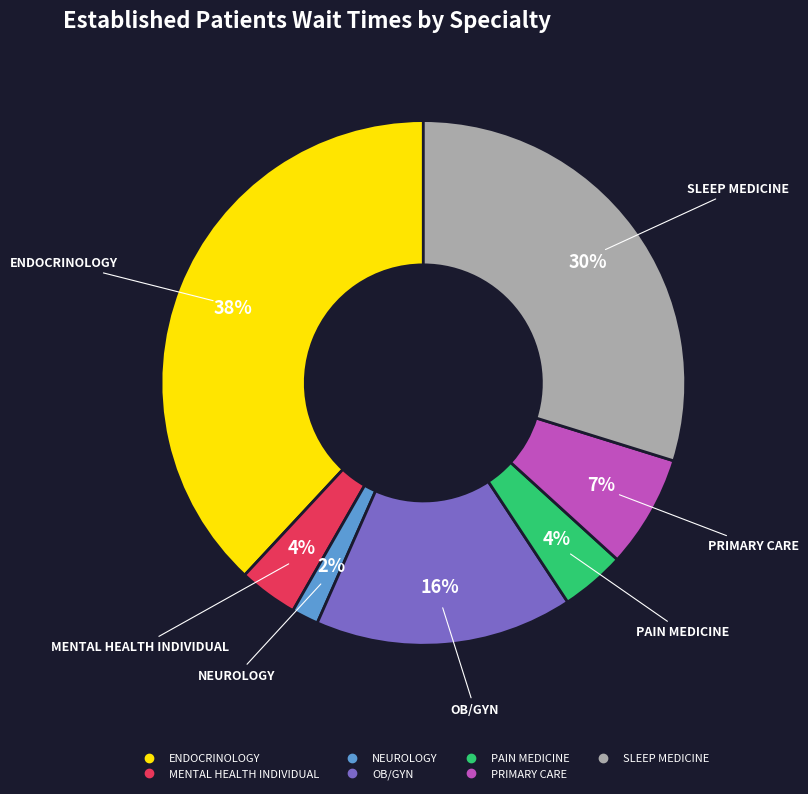

Between PRIMARY CARE and PAIN MEDICINE, which is larger?

PRIMARY CARE